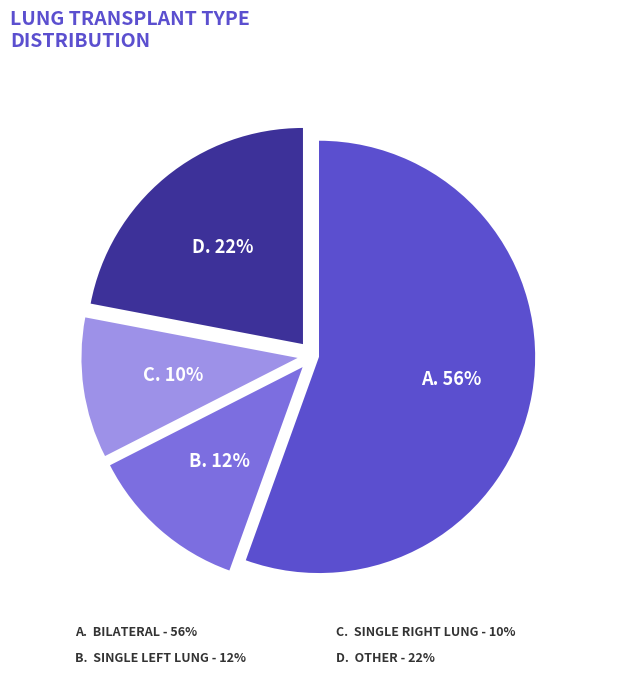

Count the number of slices in the pie.

4